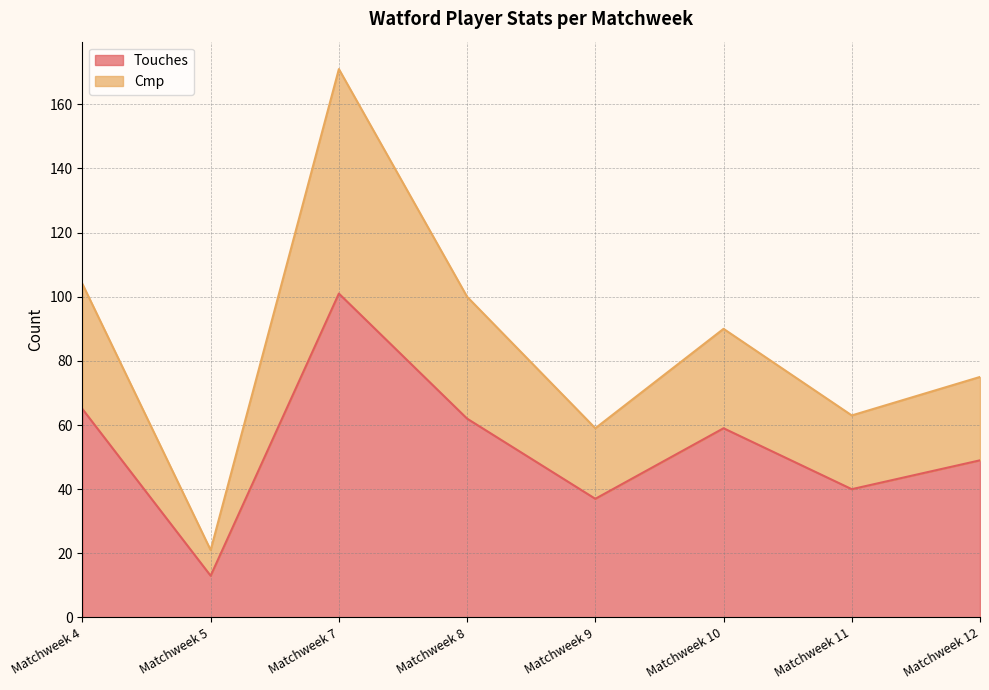

True or false: Touches and Cmp intersect in this chart.

False